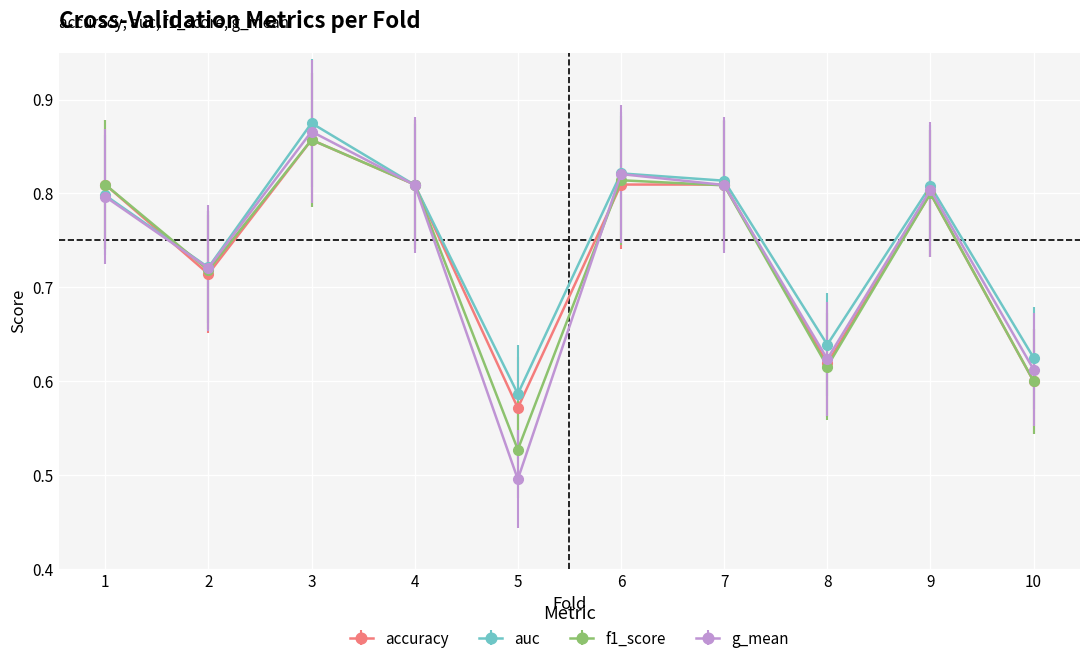

Where is auc nearest to the value 0?

5